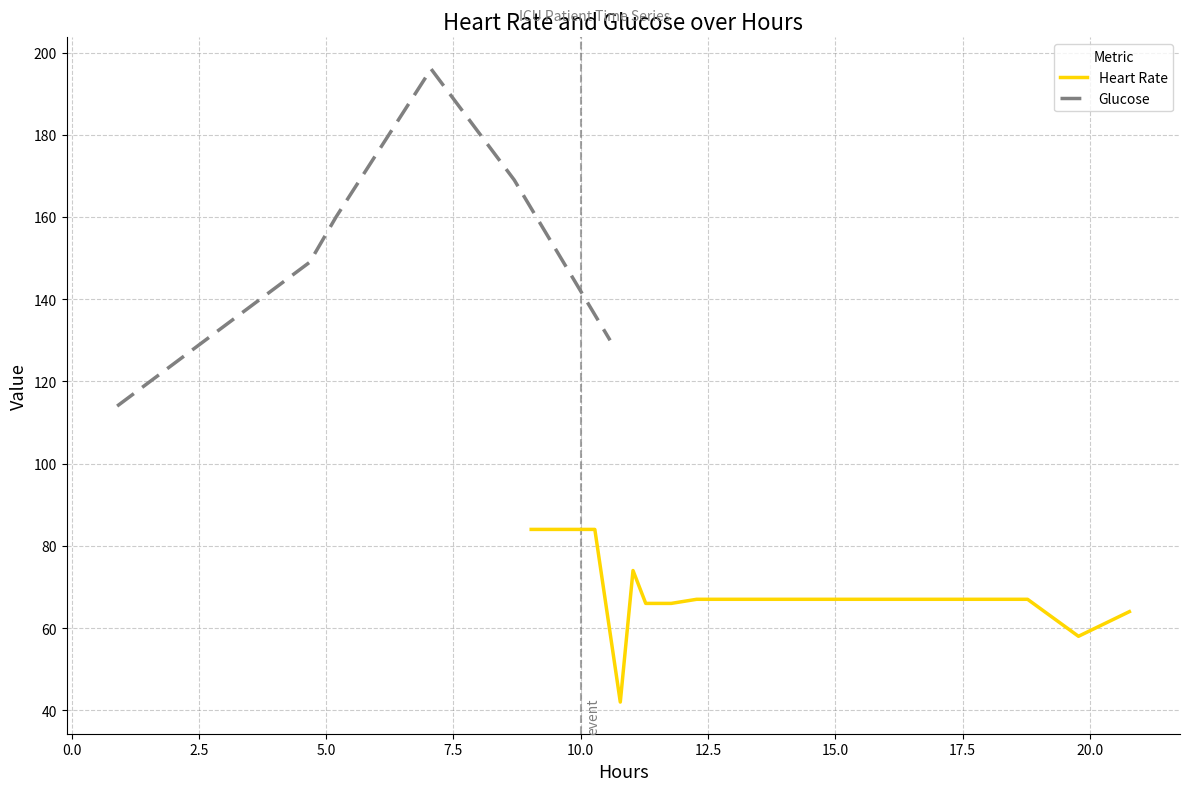

What is the minimum value for Heart Rate?

42